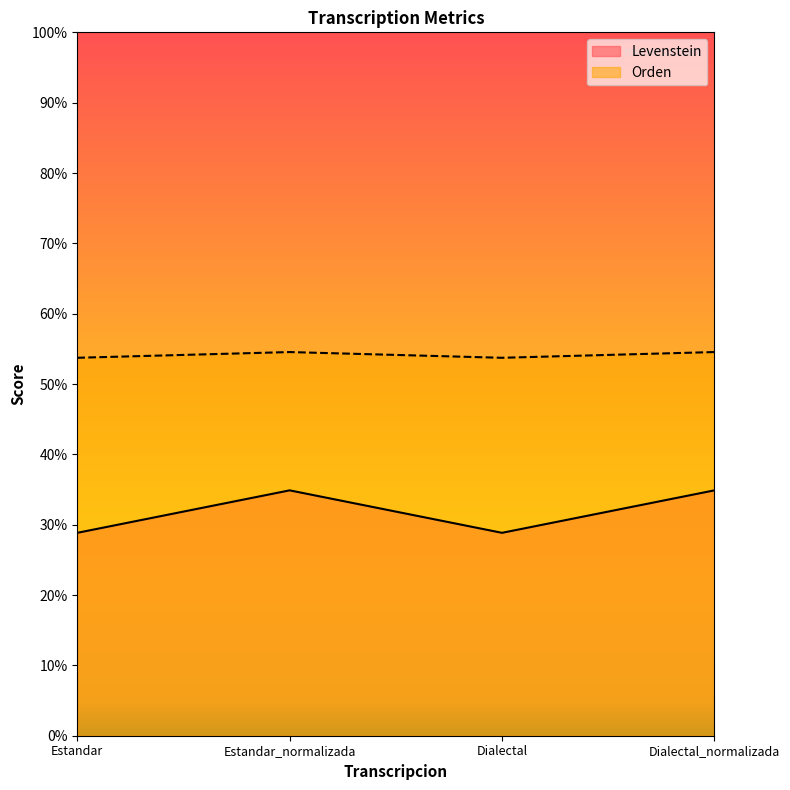

The Orden series shows 55.5 at Estandar_normalizada. True or false?

False